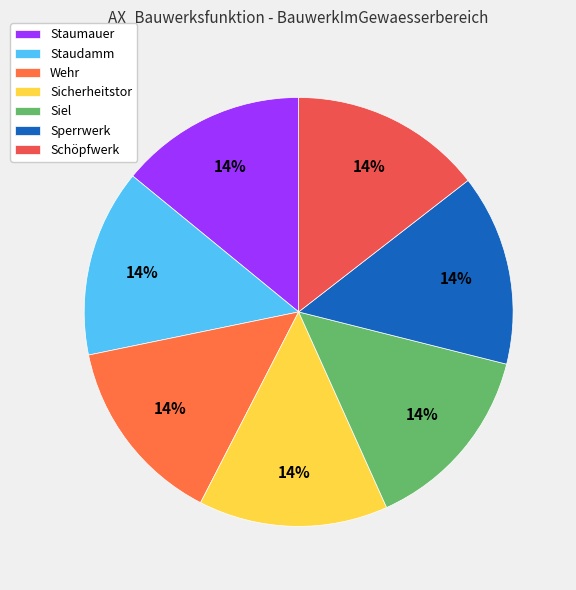

How many slices are in this pie chart?

7